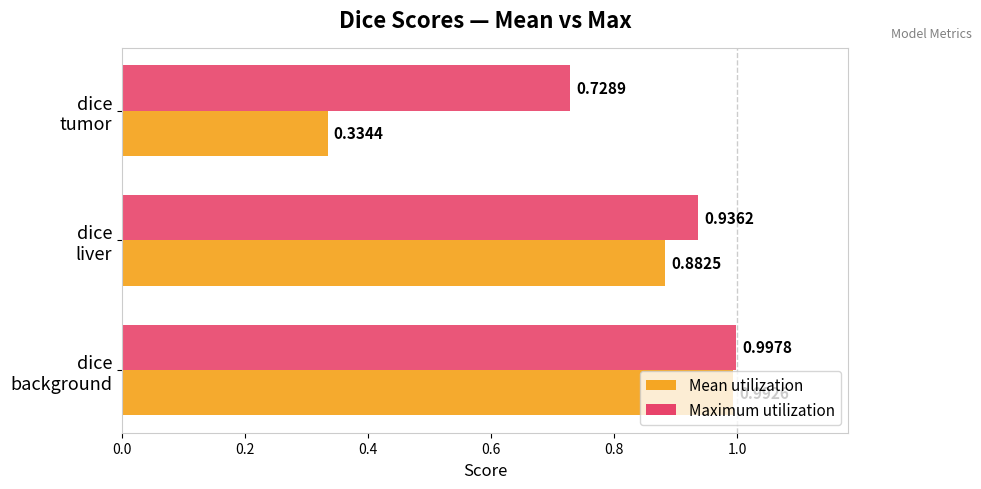

Is it true that dice liver equals 1.2 at min?

False